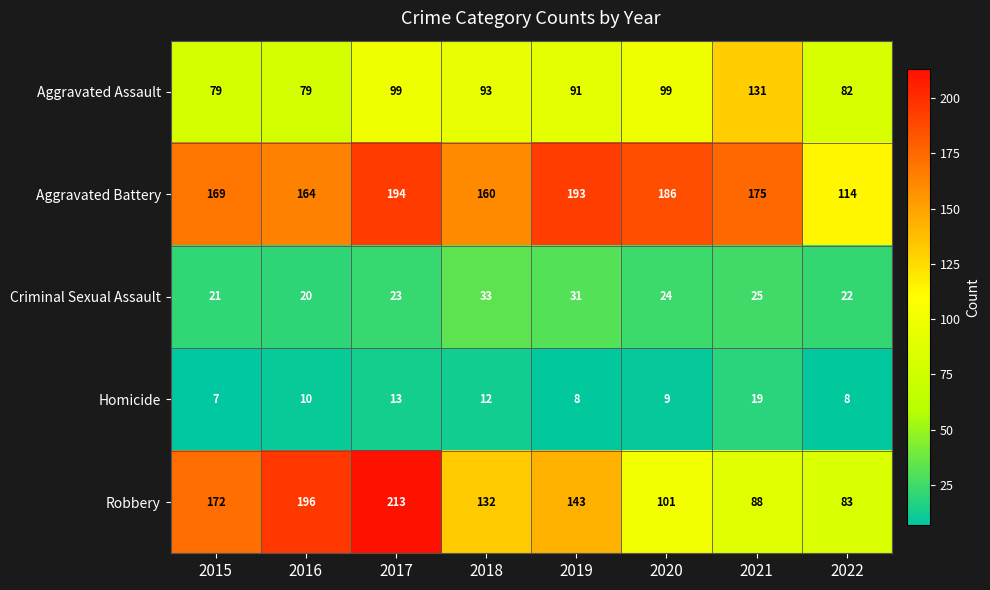

Is it true that Aggravated Battery equals 160 at 2018?

True